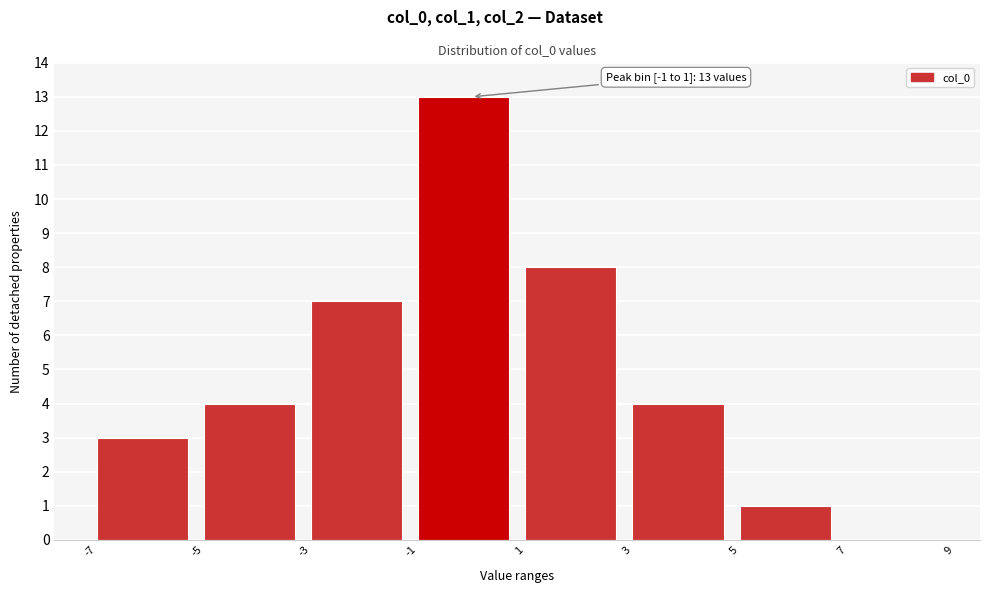

Which range on the x-axis has the tallest bar?

-1 to 1